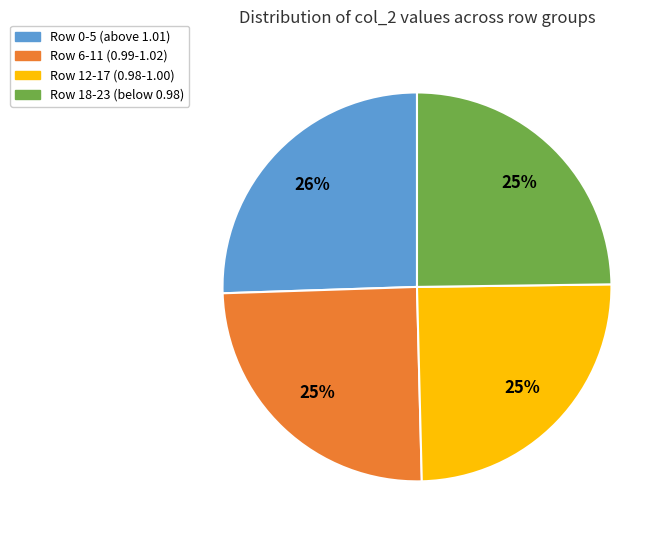

Is there a majority slice in this chart?

No